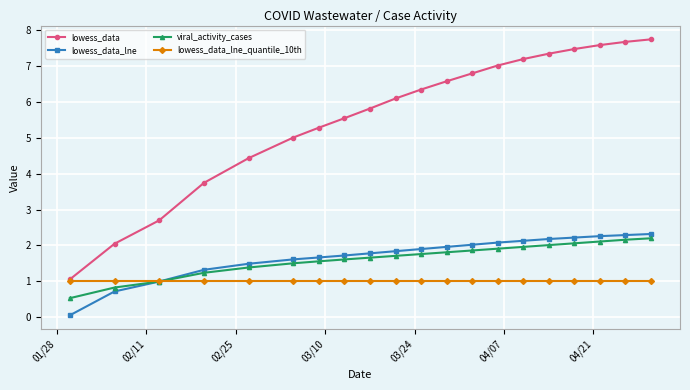

What are all the series names shown in the legend?

lowess_data, lowess_data_lne, viral_activity_cases, lowess_data_lne_quantile_10th